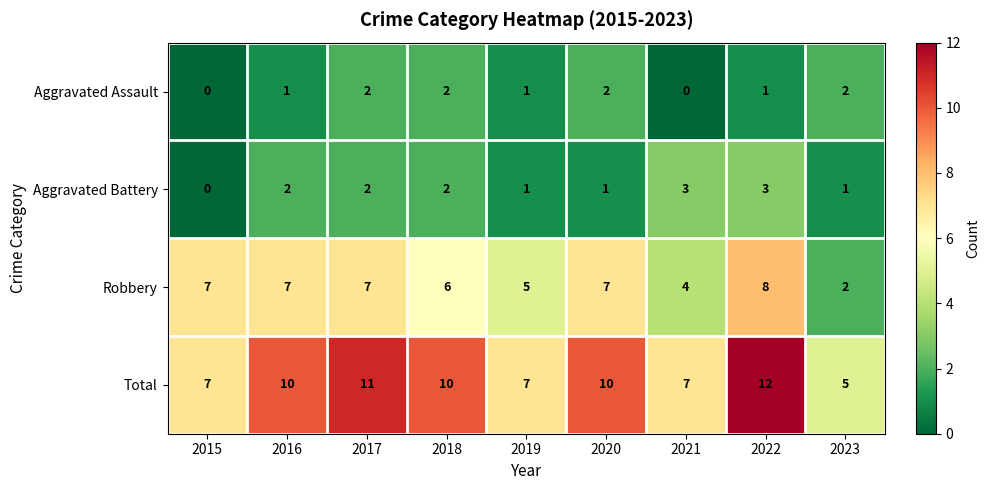

What is the sum of the Total values at 2021 and 2023?

12